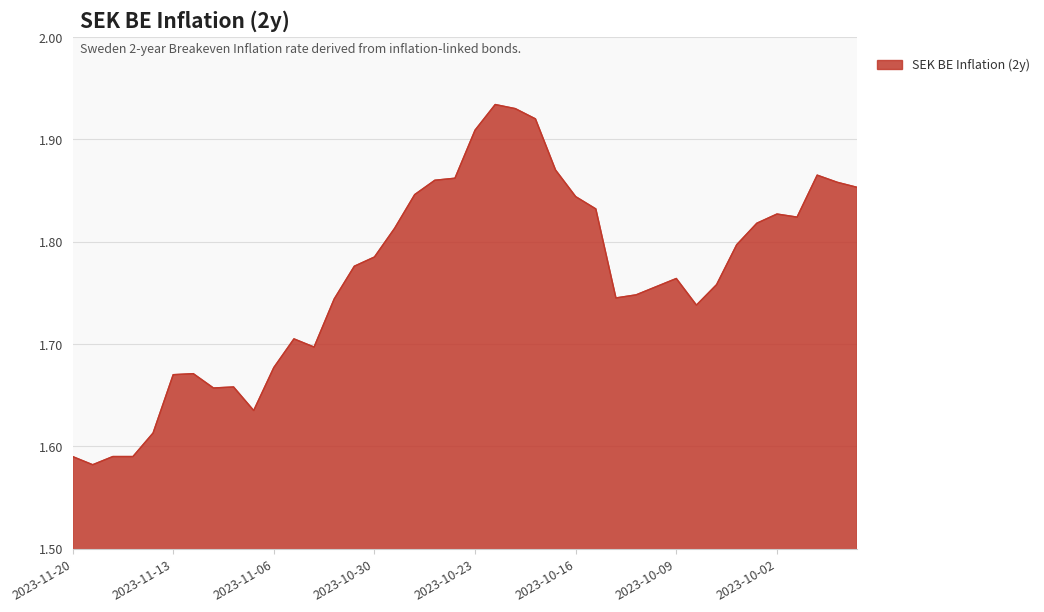

What is the difference between the maximum and minimum values?

0.4